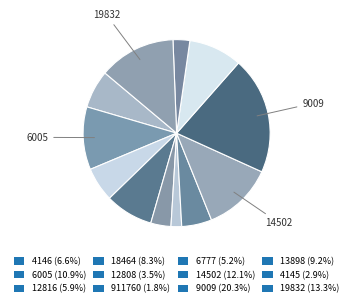

How many slices are in this pie chart?

12